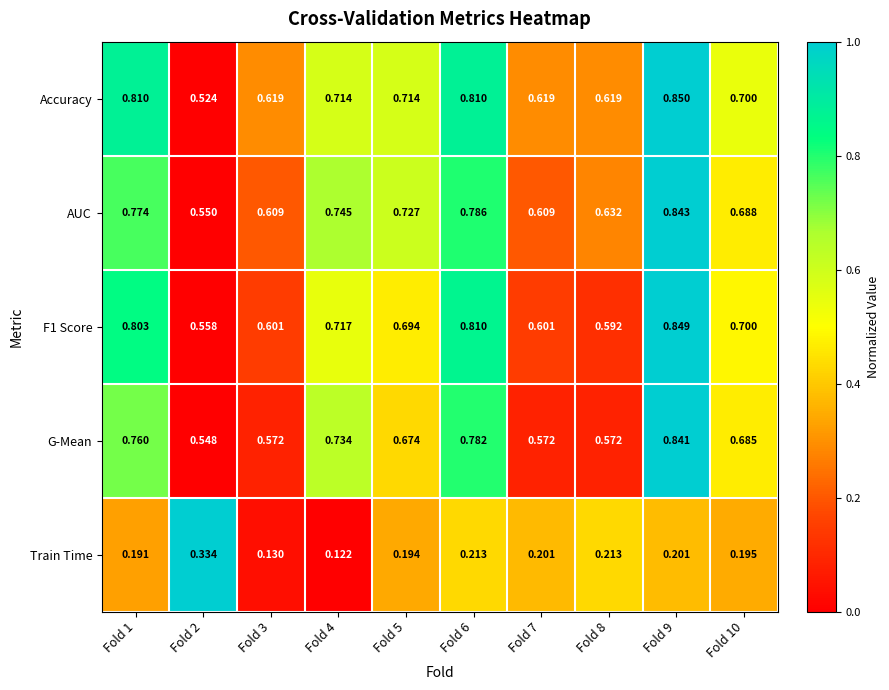

Which series has the largest total across all categories?

Accuracy